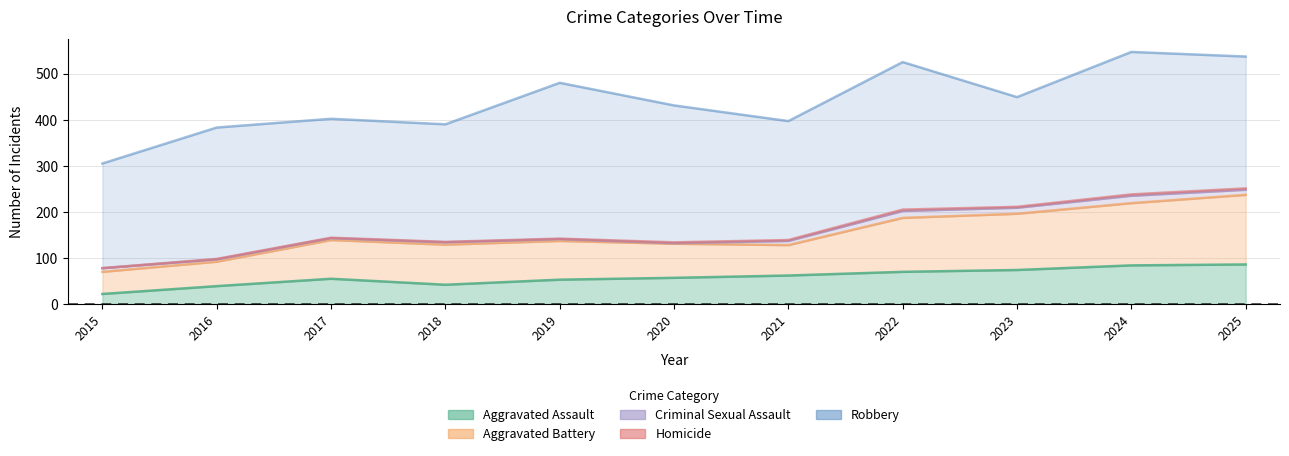

Reading left to right, what are all the values shown in this chart?

Aggravated Assault: 2015=22	2016=39	2017=55	2018=42	2019=53	2020=57	2021=62	2022=70	2023=74	2024=84	2025=86
Aggravated Battery: 2015=48	2016=53	2017=84	2018=87	2019=84	2020=74	2021=66	2022=117	2023=122	2024=135	2025=151
Criminal Sexual Assault: 2015=8	2016=5	2017=4	2018=5	2019=4	2020=1	2021=9	2022=15	2023=13	2024=16	2025=11
Homicide: 2015=0	2016=1	2017=1	2018=1	2019=1	2020=2	2021=2	2022=3	2023=2	2024=3	2025=3
Robbery: 2015=227	2016=285	2017=258	2018=255	2019=338	2020=297	2021=258	2022=320	2023=238	2024=309	2025=286